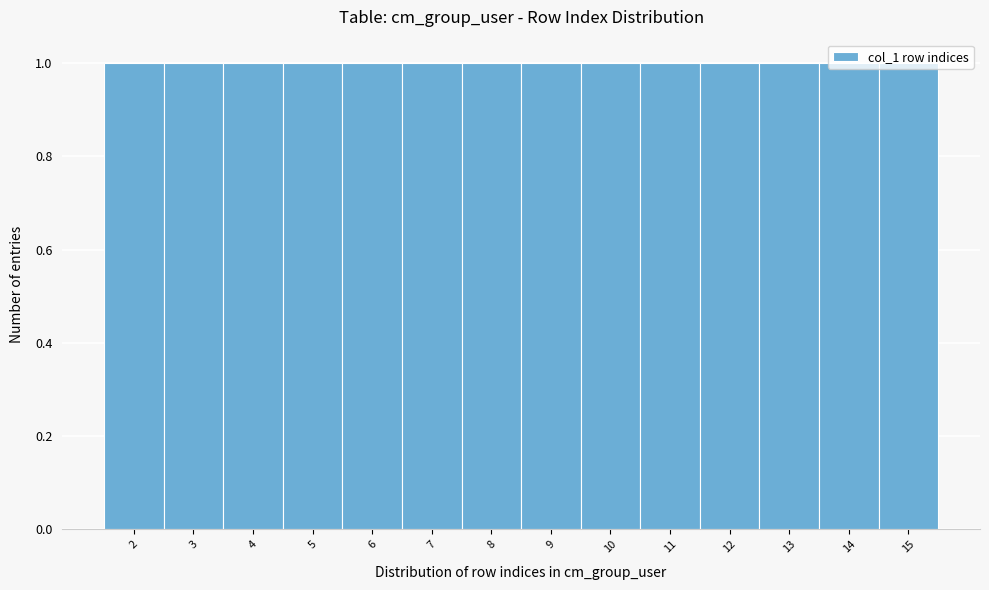

Reading left to right, transcribe this chart: for each bar, give the range it covers on the x-axis and its height. The values are not printed on the chart, so give them approximately, as read against the axis.

1.5 to 2.5: 1
2.5 to 3.5: 1
3.5 to 4.5: 1
4.5 to 5.5: 1
5.5 to 6.5: 1
6.5 to 7.5: 1
7.5 to 8.5: 1
8.5 to 9.5: 1
9.5 to 10.5: 1
10.5 to 11.5: 1
11.5 to 12.5: 1
12.5 to 13.5: 1
13.5 to 14.5: 1
14.5 to 15.5: 1